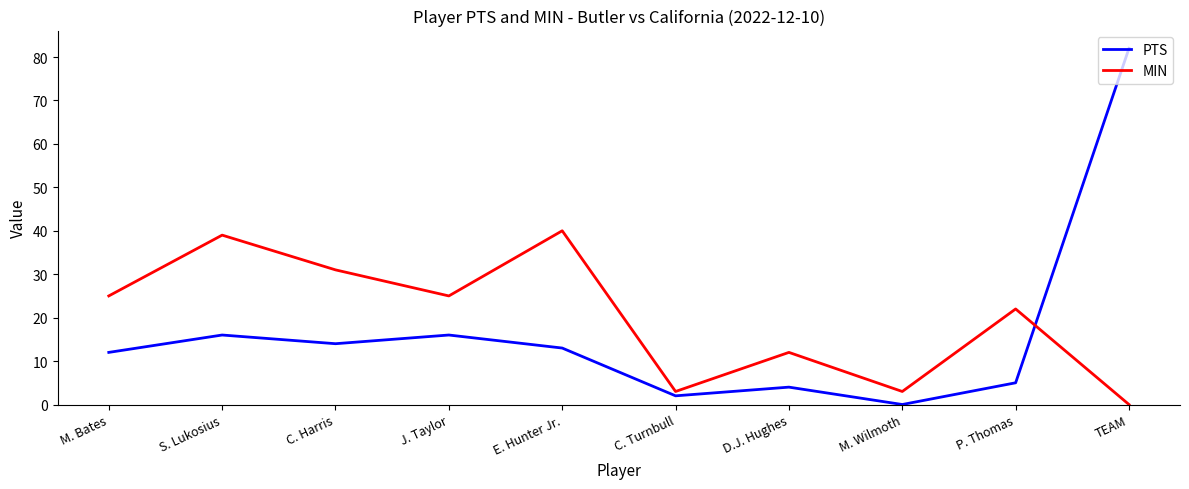

How many interior local peaks does the PTS series have?

3